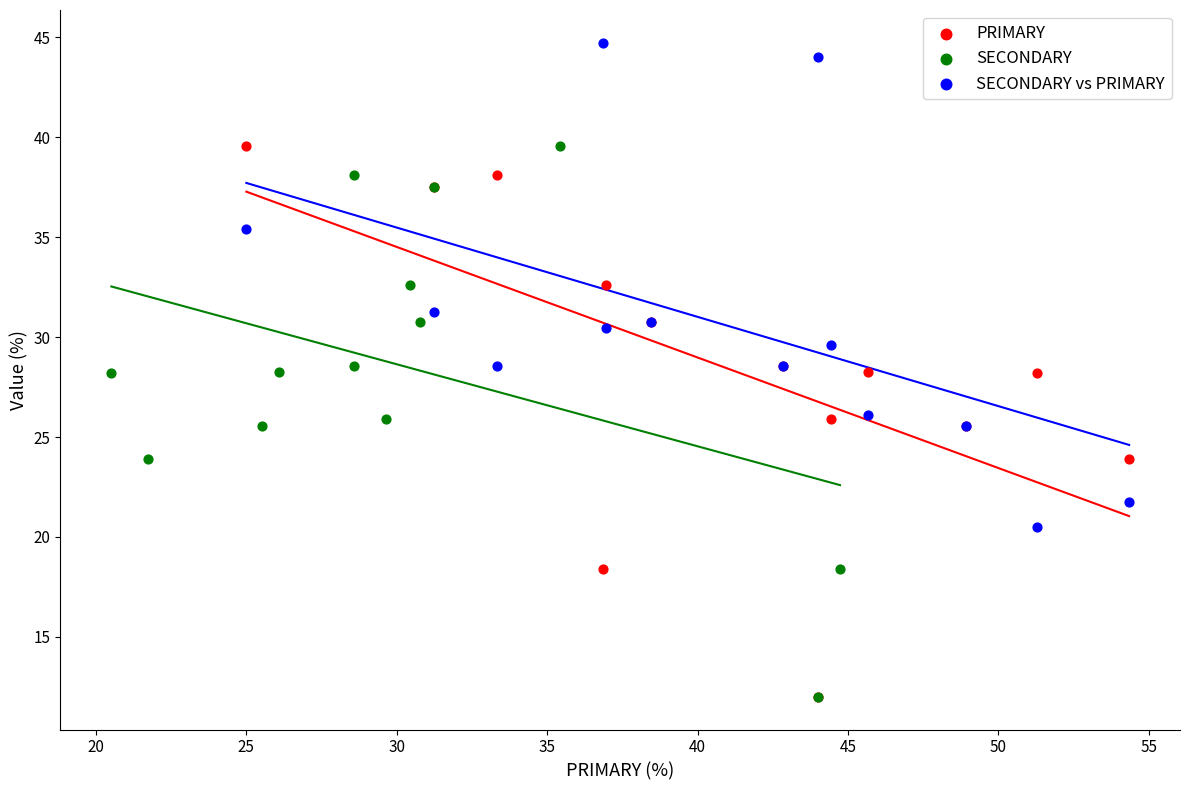

Which series contains the highest Y value?

SECONDARY vs PRIMARY